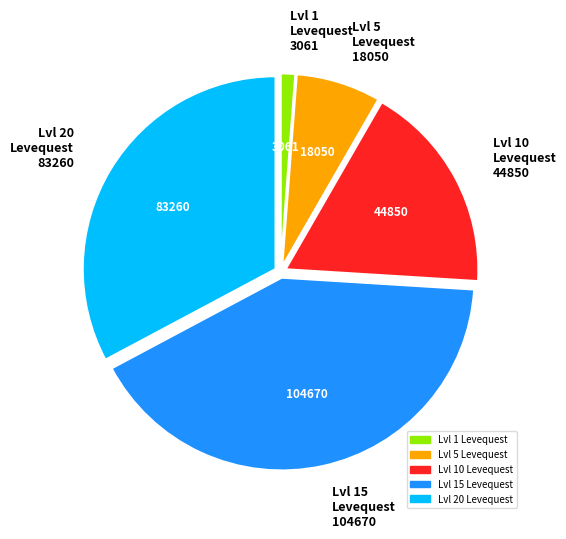

Does any single category account for the majority?

No